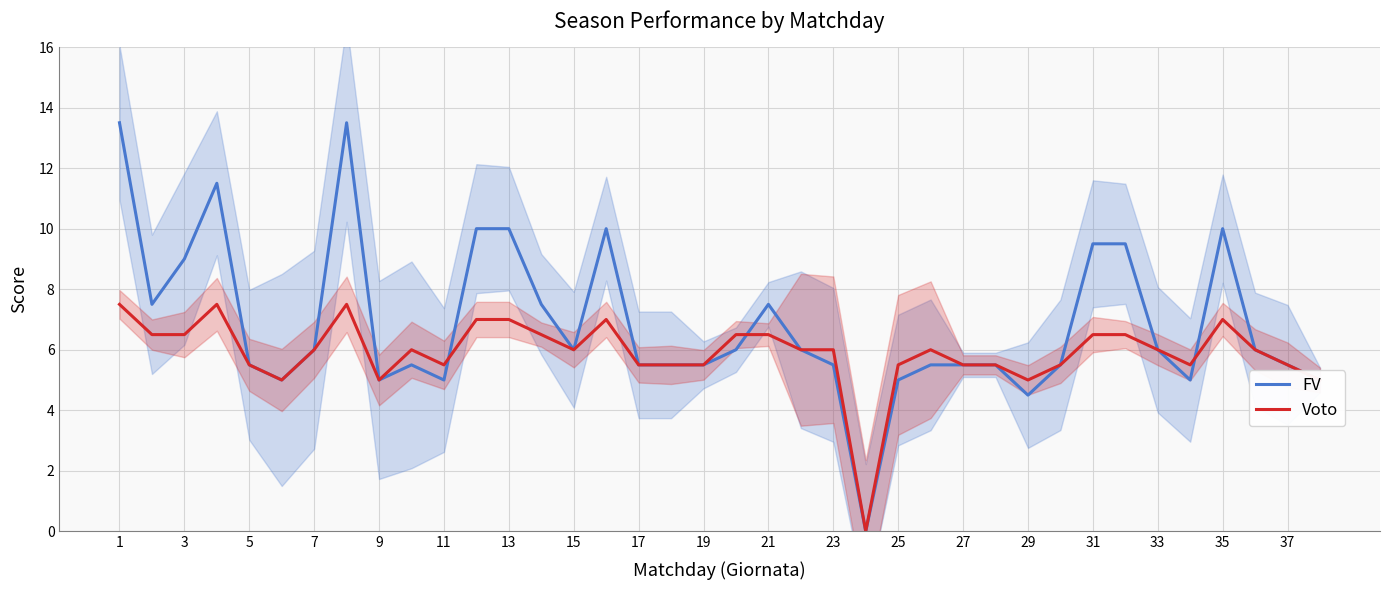

True or false: Voto has a value of 3.4 at 37.

False